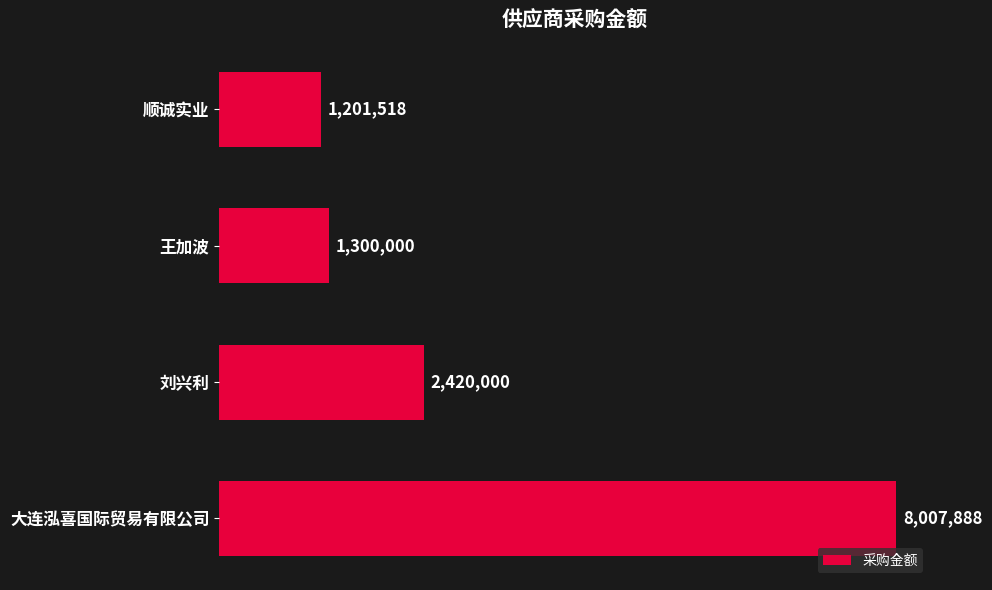

Does the chart contain any negative values?

No